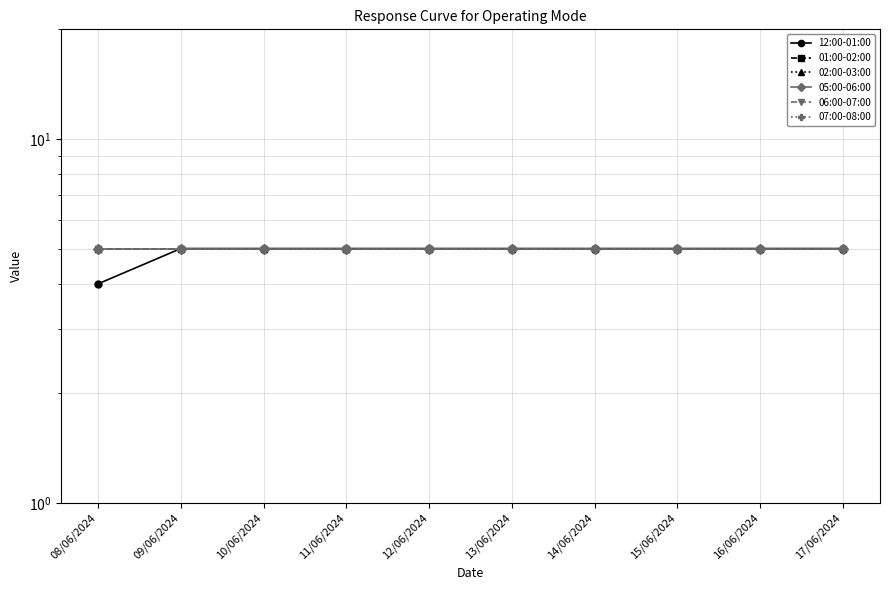

Is it true that 05:00-06:00 equals 2 at 08/06/2024?

False